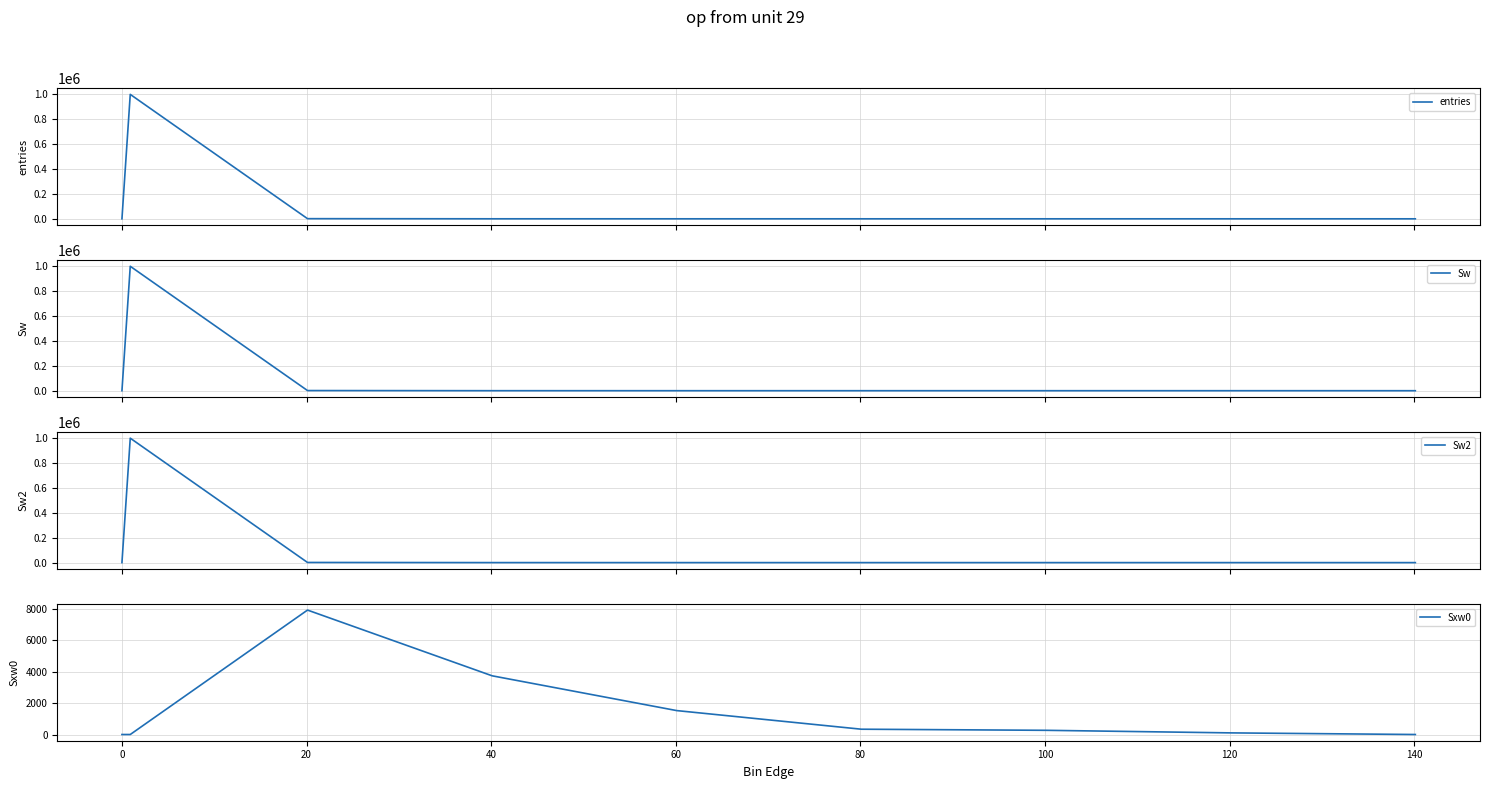

Does the chart have visible grid lines?

Yes